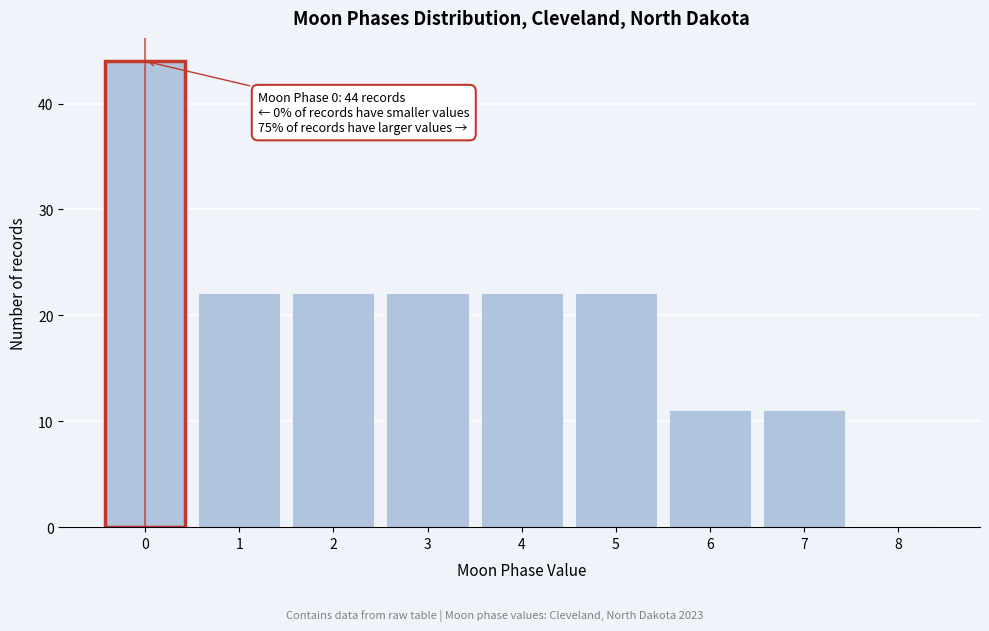

Over which range of the x-axis is the bar tallest?

-0.5 to 0.5